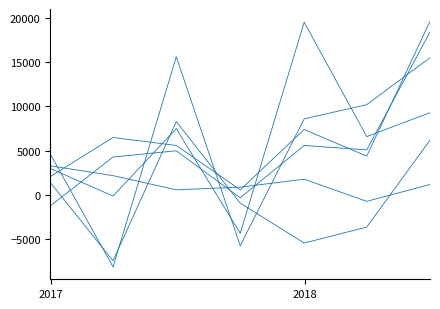

How many lines are shown in the chart?

6